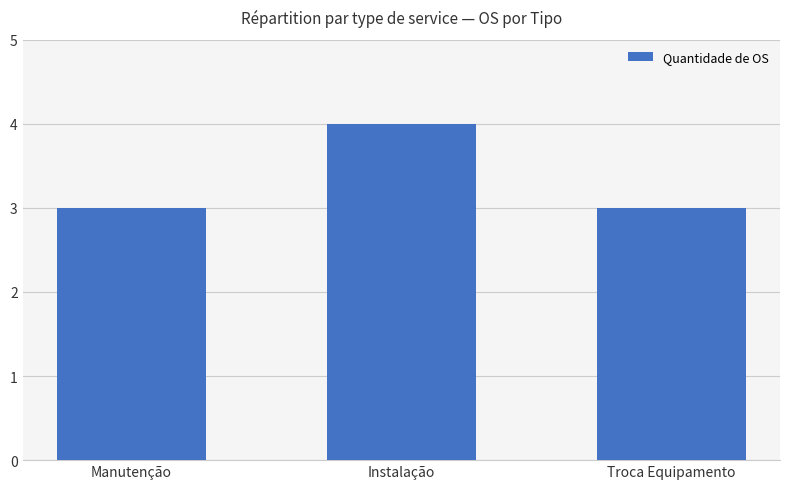

How many values are between 3 and 4?

3